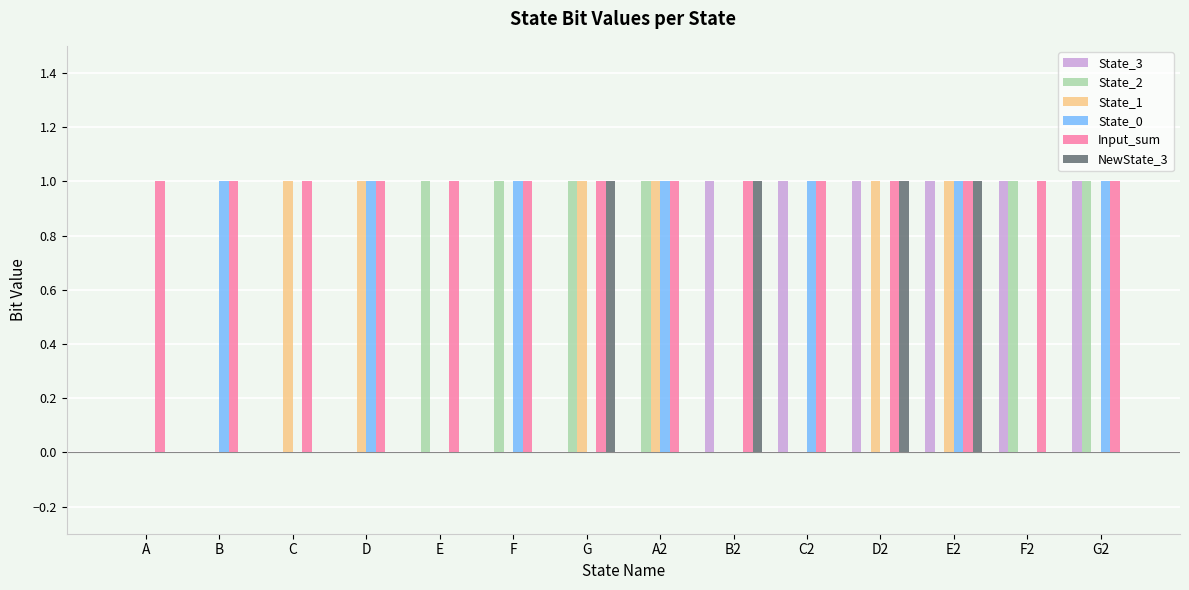

What is the maximum value for State_2?

1